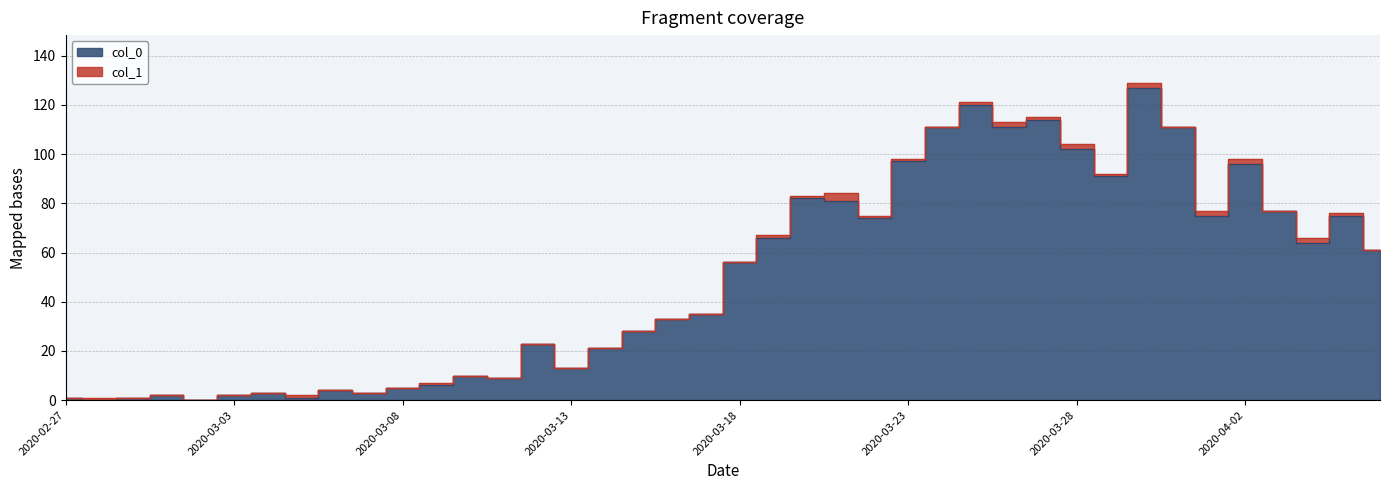

What is the maximum value shown in the chart?

127